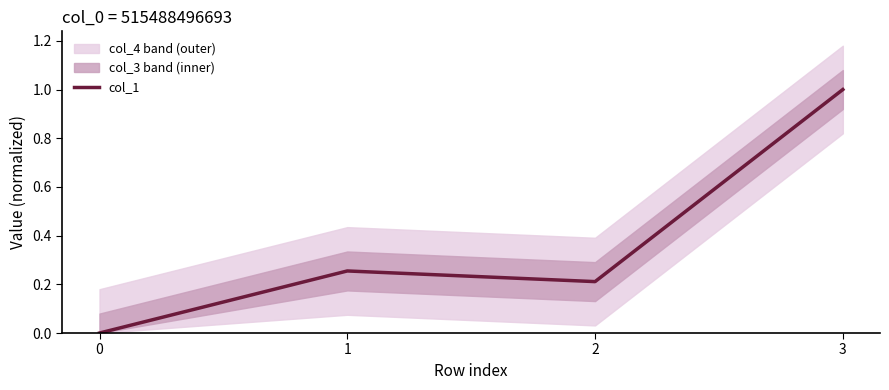

True or false: there are more than 2 points higher than both neighbors.

False